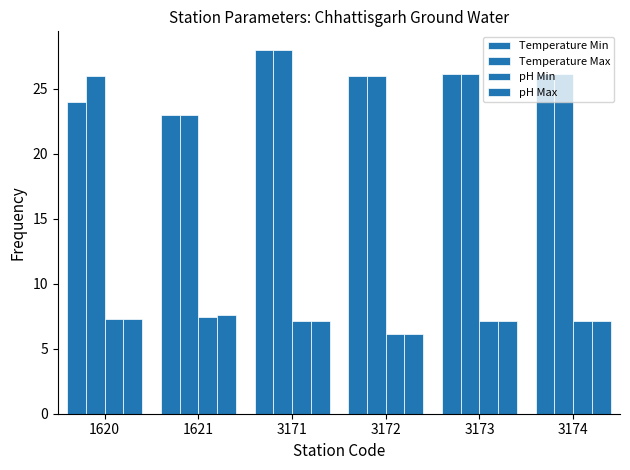

Which series has the largest range (max minus min)?

Temperature Min